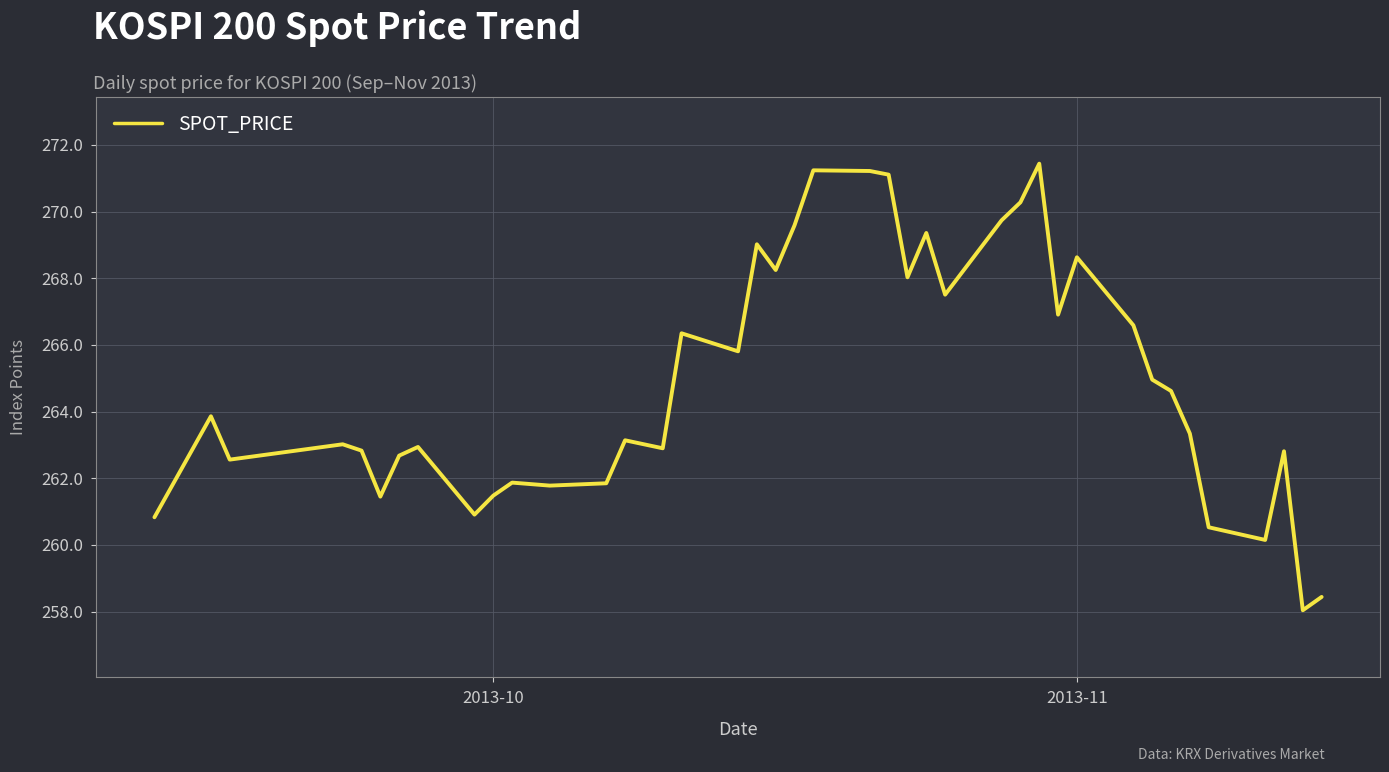

What is the difference between the maximum and minimum values?

13.4